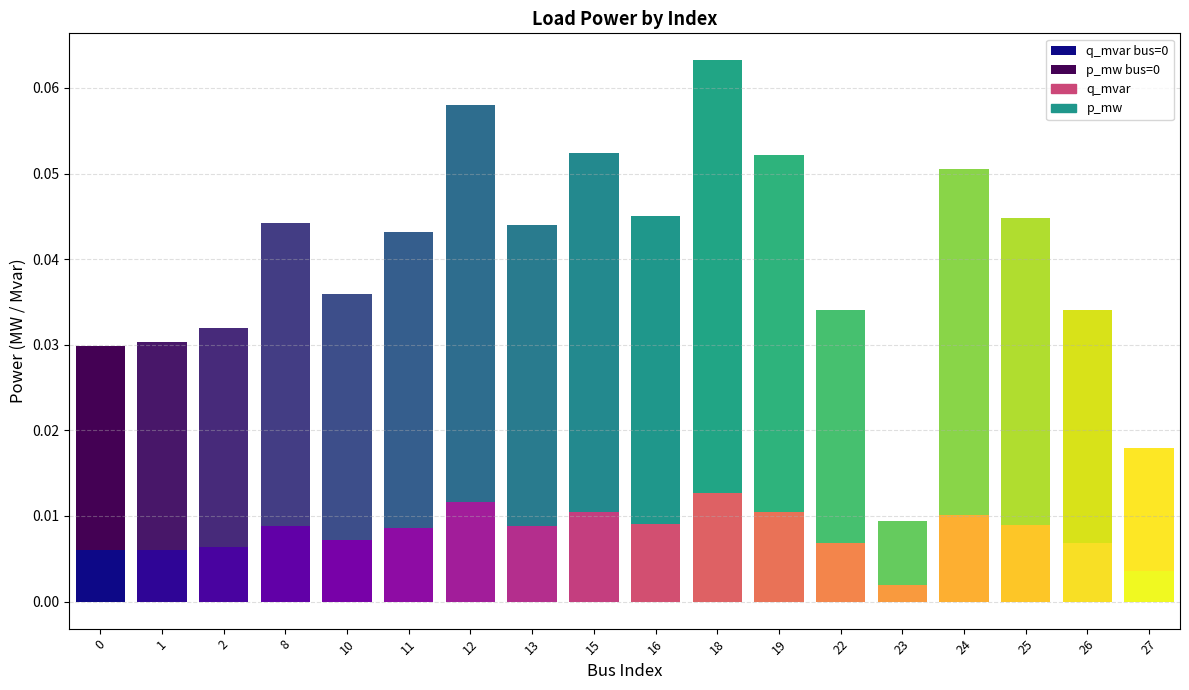

Reading right to left, extract all data points from this chart.

p_mw: 0.0	0.0	0.0	0.0	0.0	0.0	0.0	0.1	0.0	0.0	0.0	0.0	0.0	0.0	0.0	0.0	0.0	0.0
q_mvar: 0.0	0.0	0.0	0.0	0.0	0.0	0.0	0.0	0.0	0.0	0.0	0.0	0.0	0.0	0.0	0.0	0.0	0.0